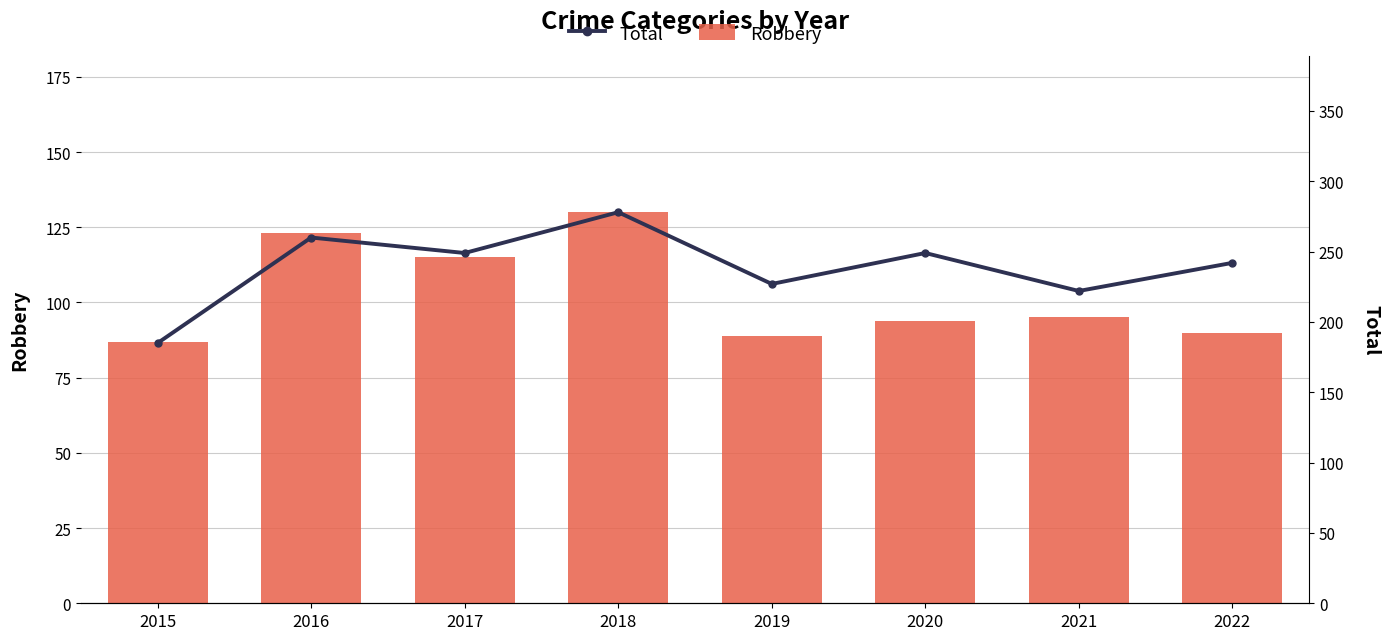

What is the value of the Total bar at the 7th from the left?

222